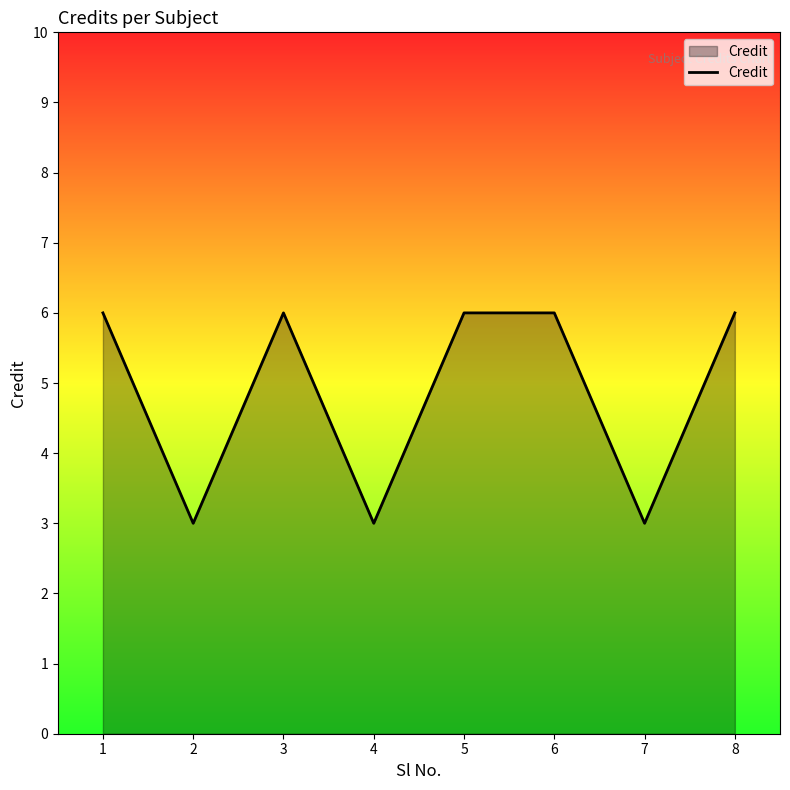

What is the smallest value displayed?

3